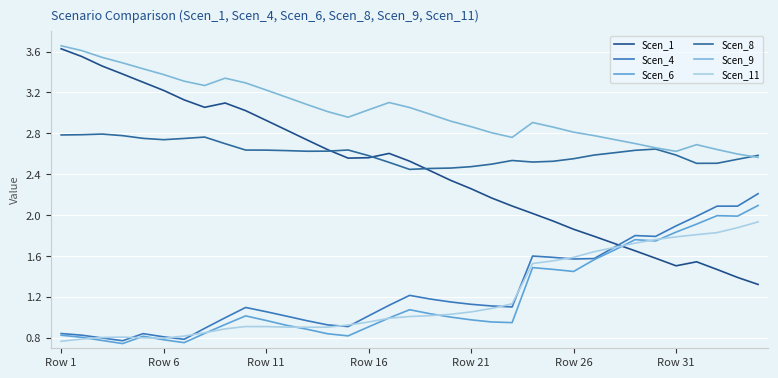

Does the chart have visible grid lines?

Yes